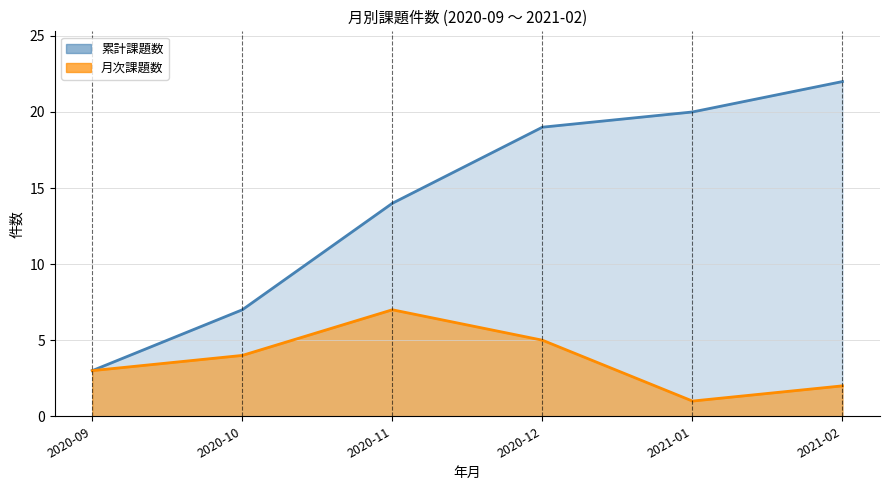

True or false: 累計課題数 and 月次課題数 cross at least once.

False